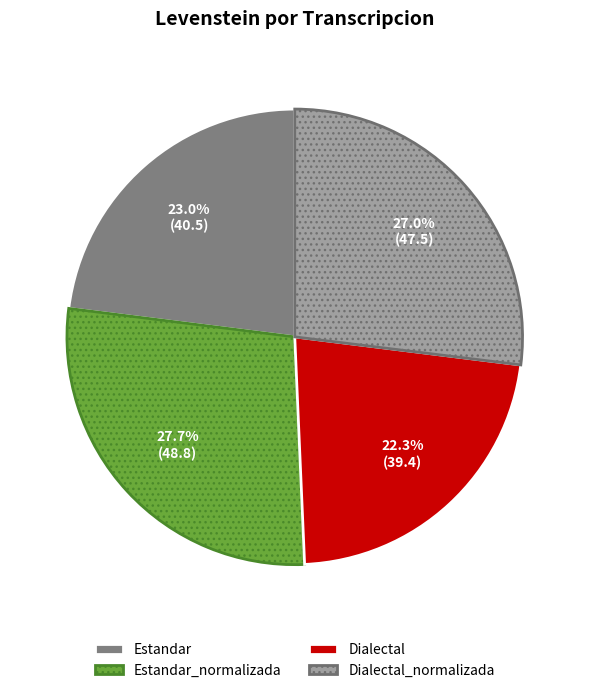

To the nearest percent, what percentage of the pie is Dialectal_normalizada?

27%